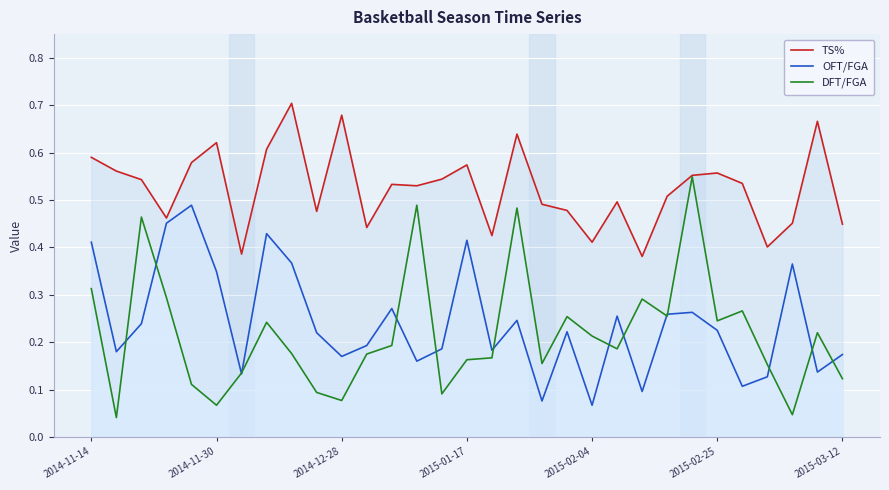

True or false: DFT/FGA and OFT/FGA intersect in this chart.

True